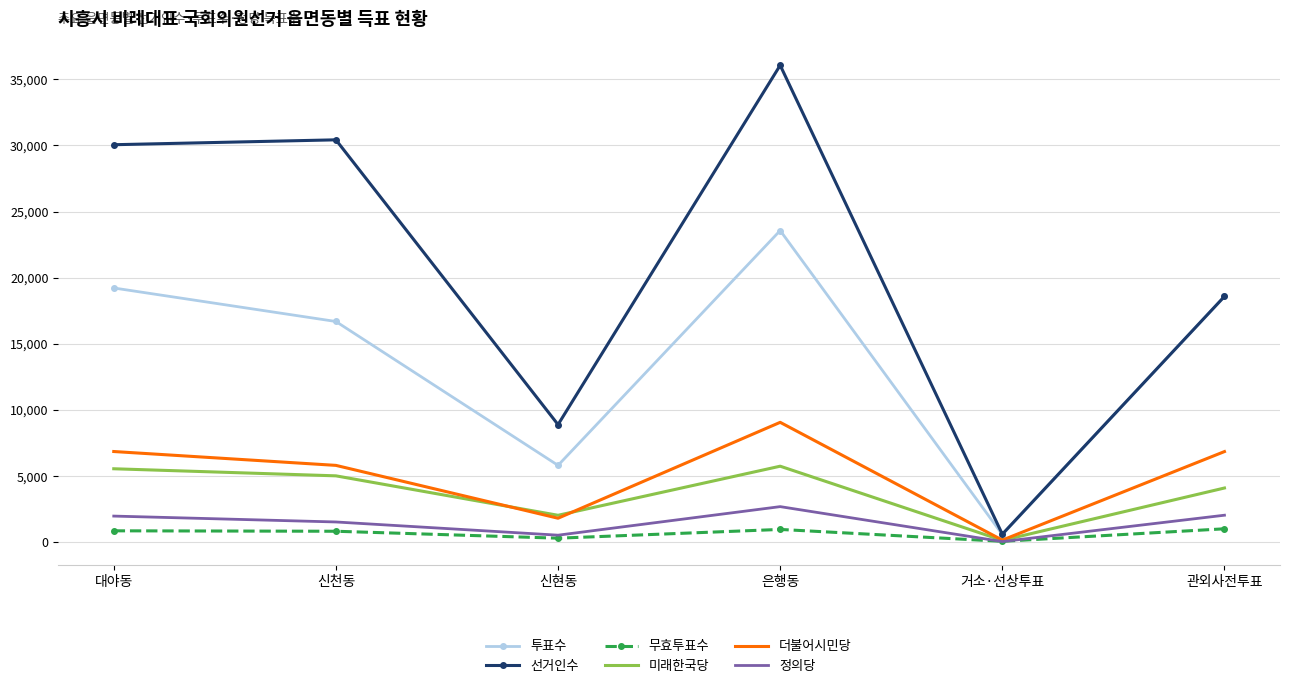

What is the total value across all series at 대야동?

64500